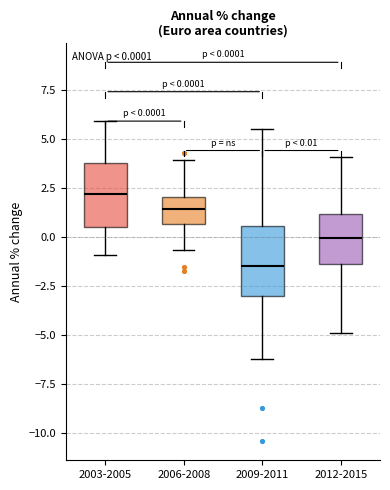

Which box has the highest median line?

2003-2005